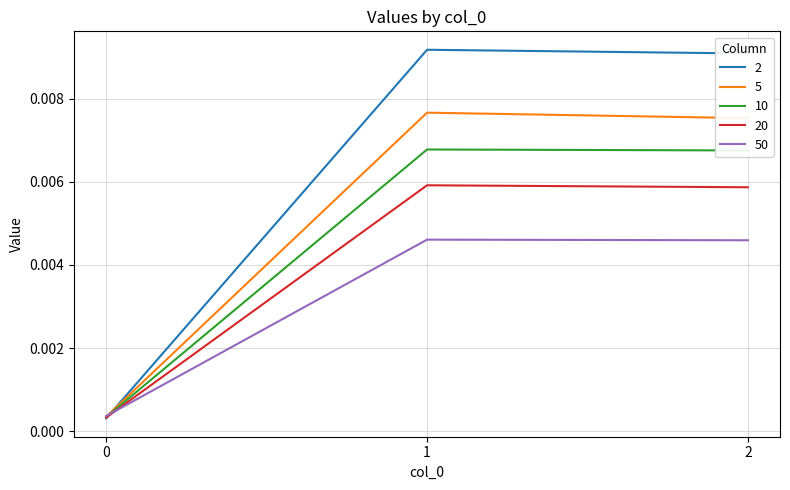

Does the chart have visible grid lines?

Yes